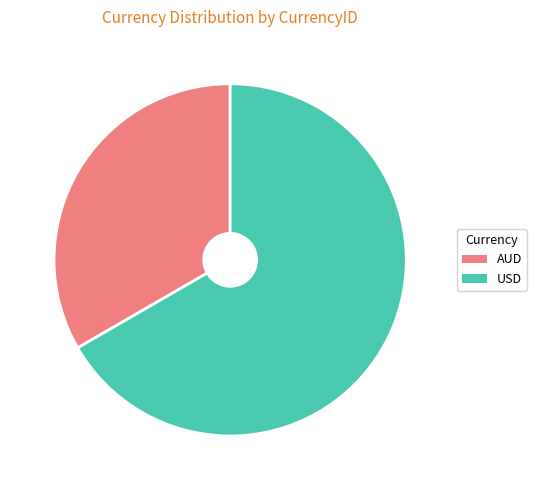

How many slices are in this pie chart?

2